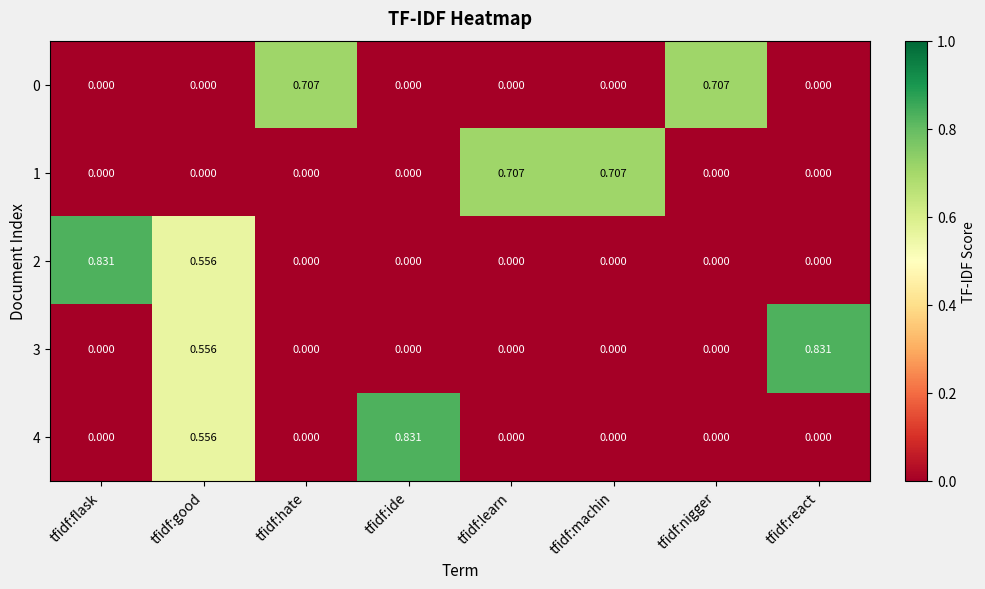

Which series changed the most between tfidf:nigger and tfidf:react?

3